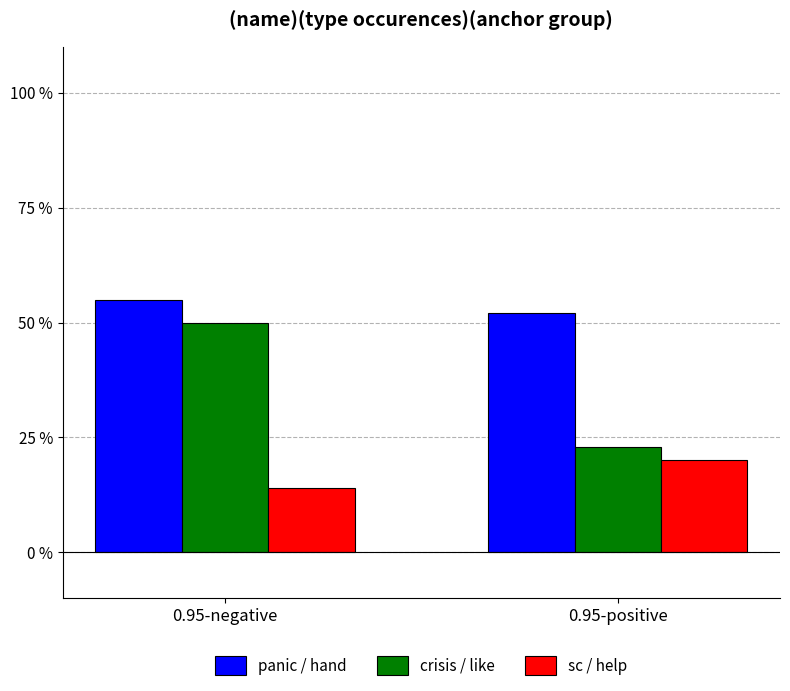

What is the total value across all series at 0.95-positive?

95